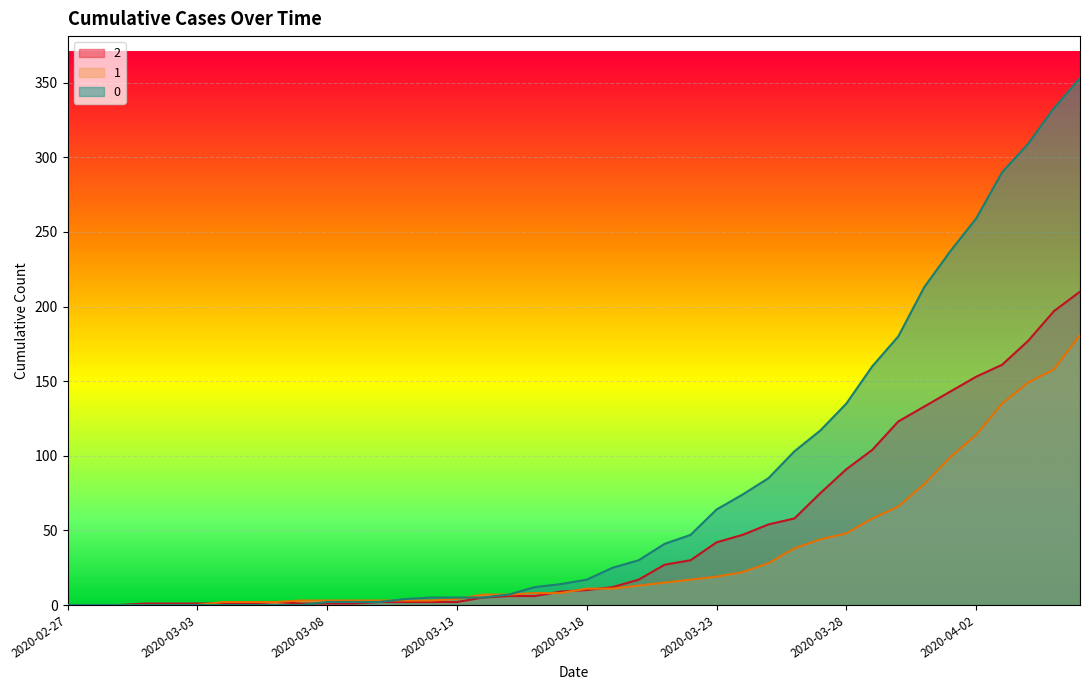

Is the value of 2 at 2020-02-28 greater than the value of 0 at 2020-03-16?

No